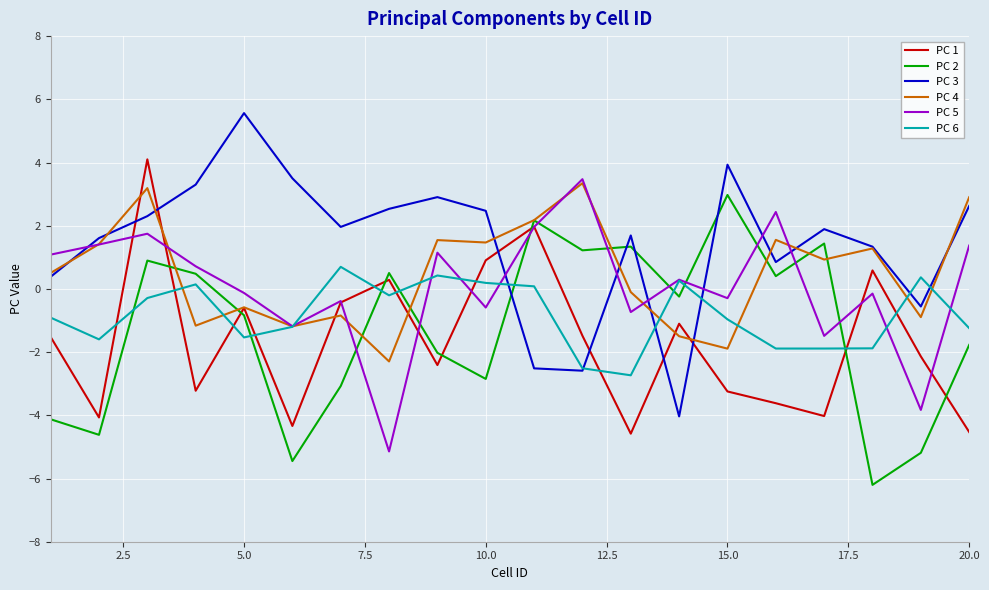

What is the maximum value for PC 3?

5.6